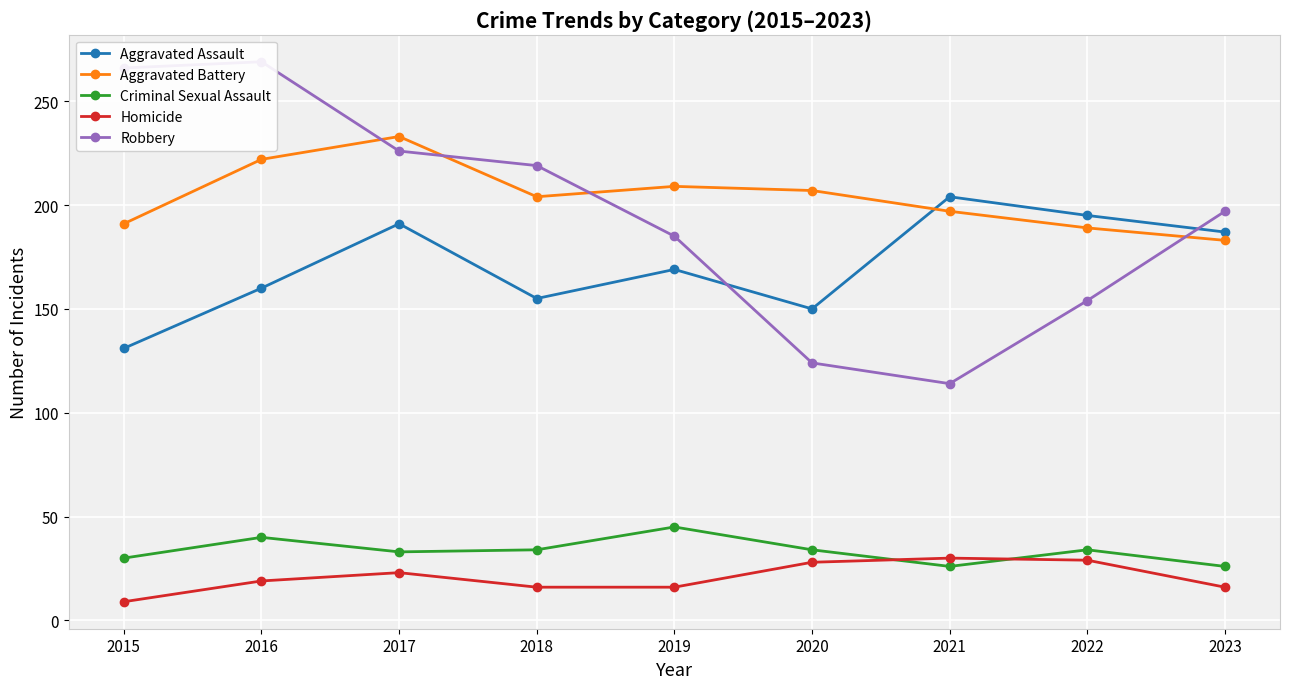

Read the Aggravated Assault value at 2021, to the nearest 5.

205